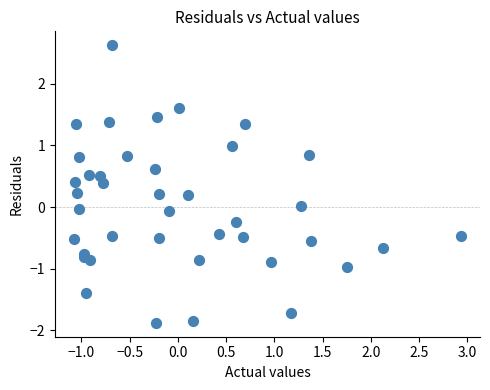

What is the range of Y values (max minus min)?

4.5